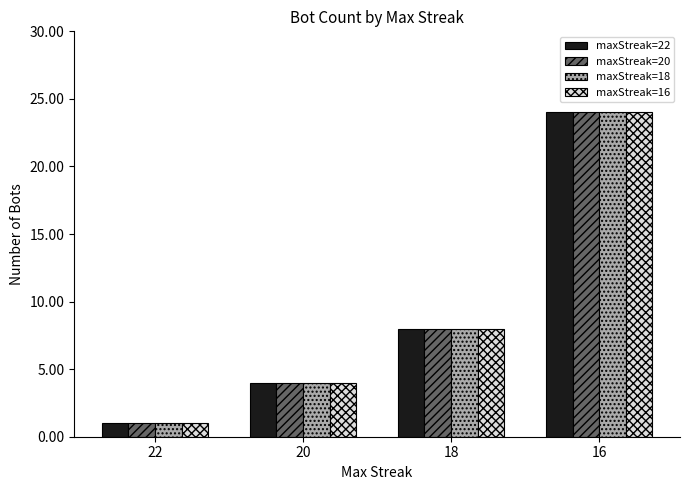

How many data points does each series have?

4